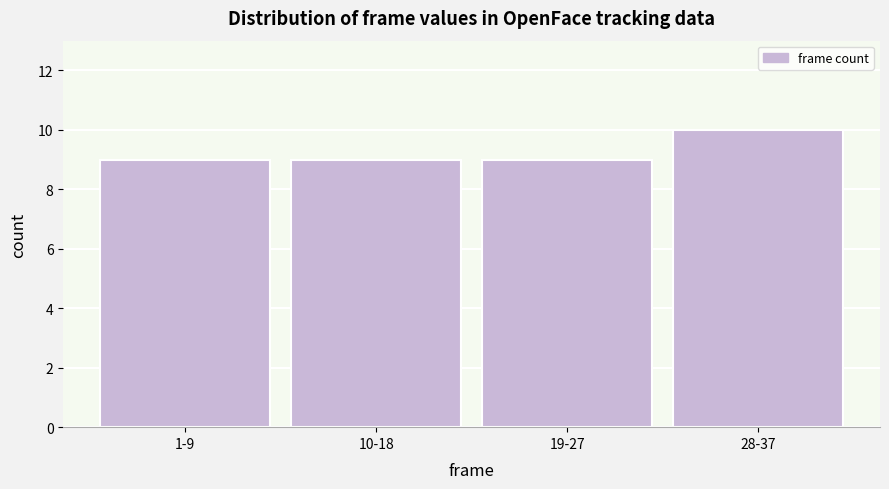

Reading right to left, what are all the values shown in this chart?

10	9	9	9